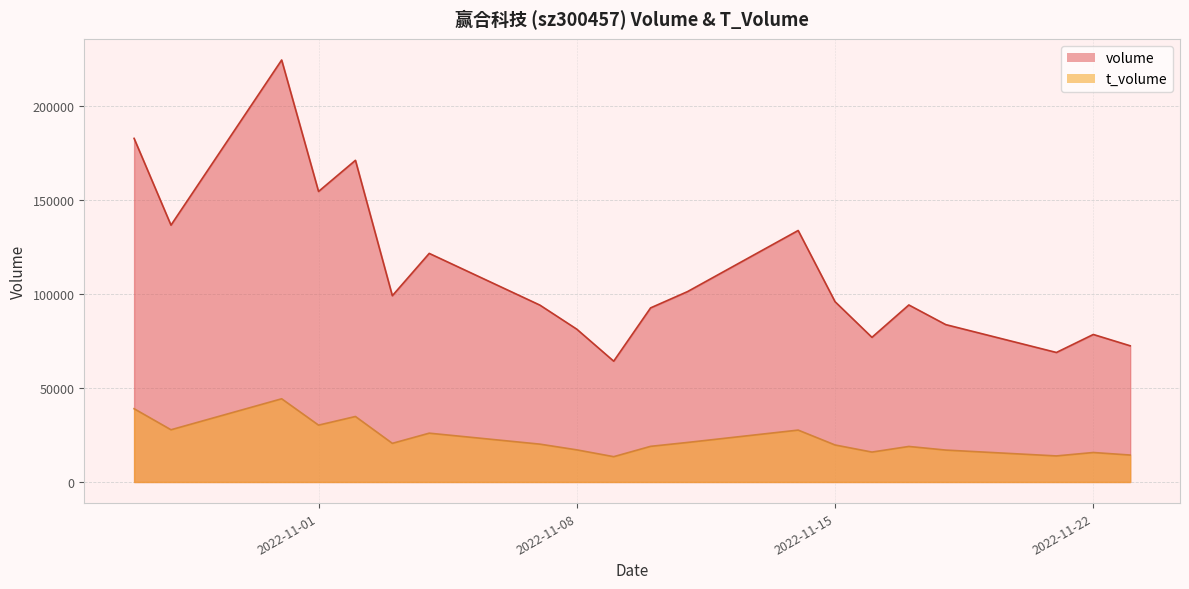

What is the difference between the maximum and second lowest values in the t_volume series?

30420